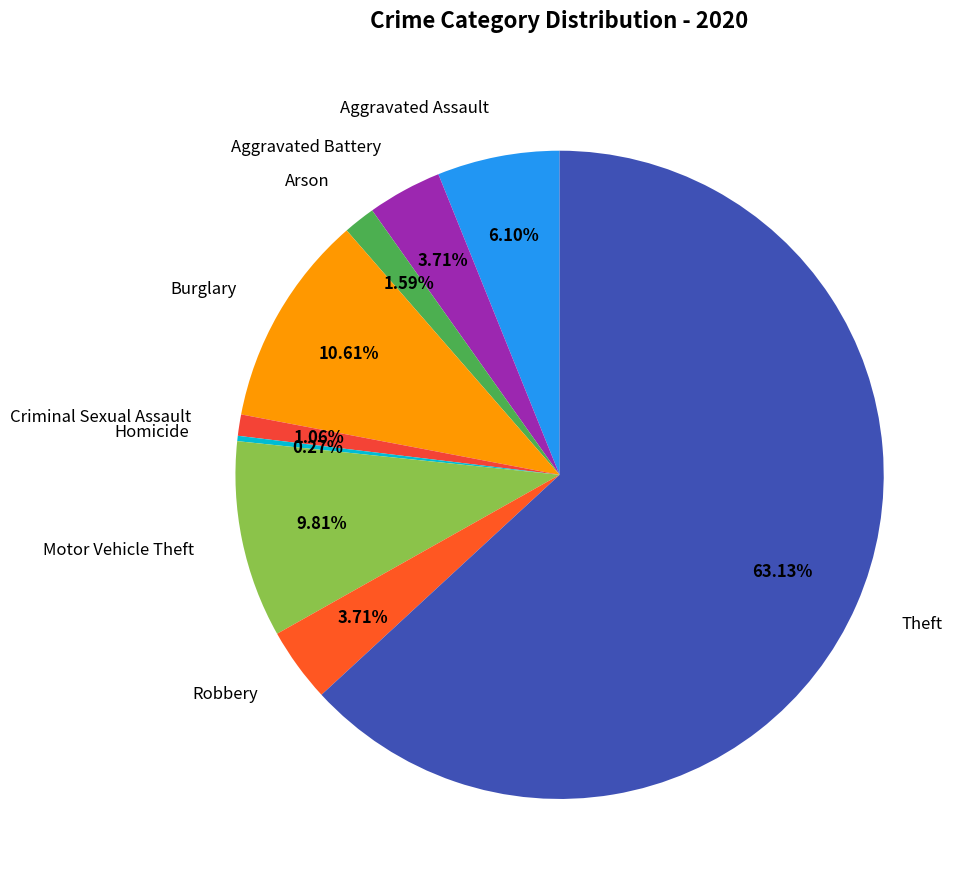

The Burglary slice represents 5% of the pie. True or false?

False